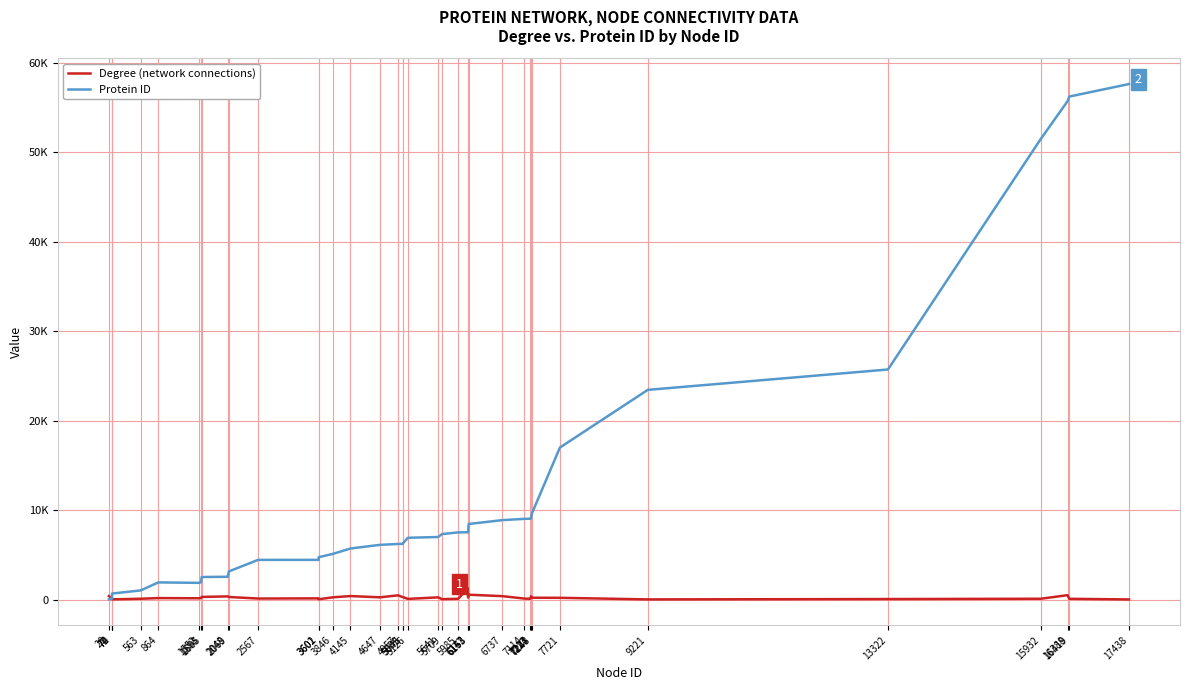

What are all the series names shown in the legend?

Degree (network connections), Protein ID